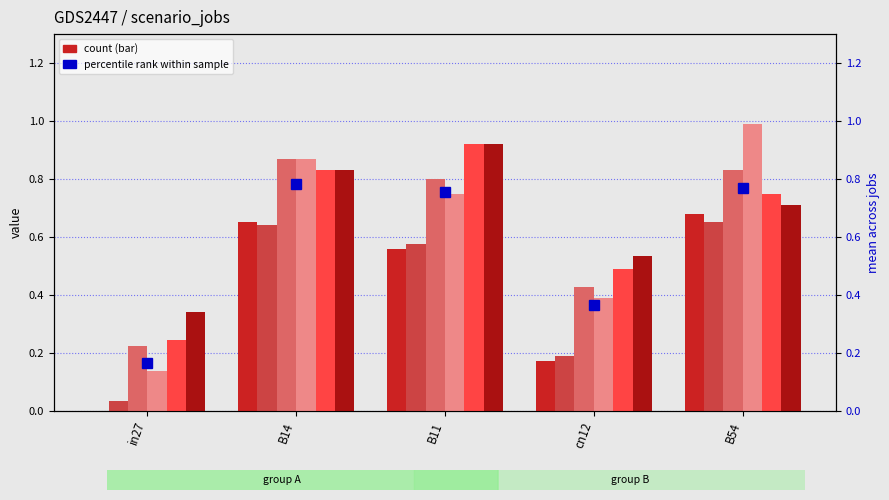

The value of job506_scenario3_994 at B11 is 1.5. True or false?

False